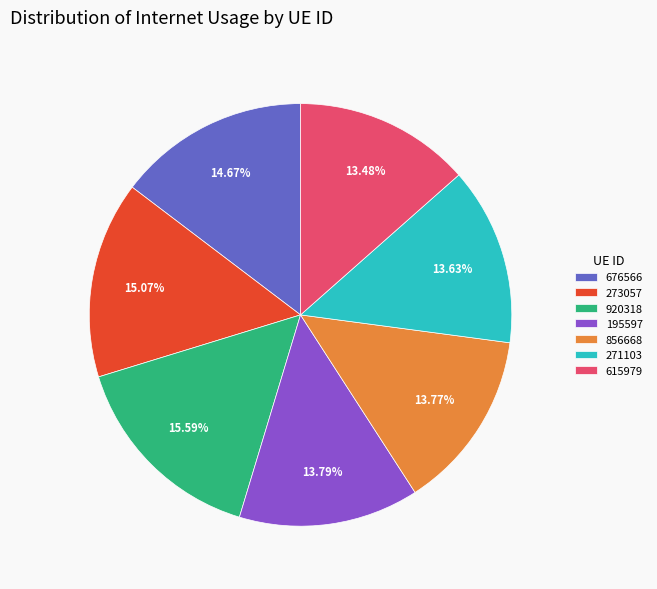

To the nearest percent, what is the difference between the 271103 and 676566 slice percentages?

1%